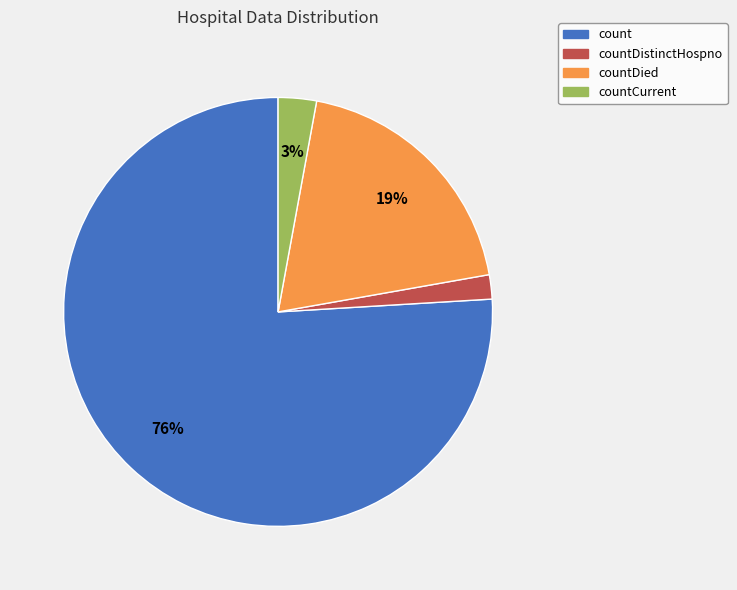

How many slices are in this pie chart?

4